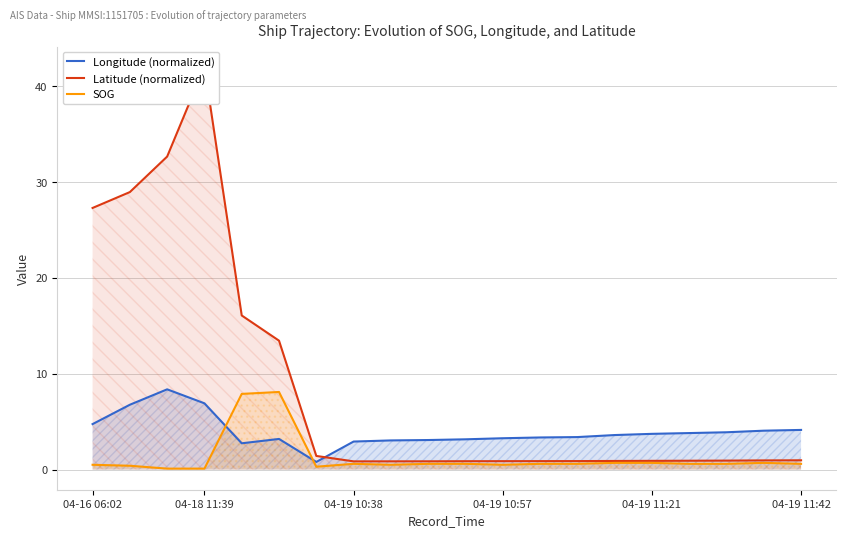

Count the number of data series in this chart.

3